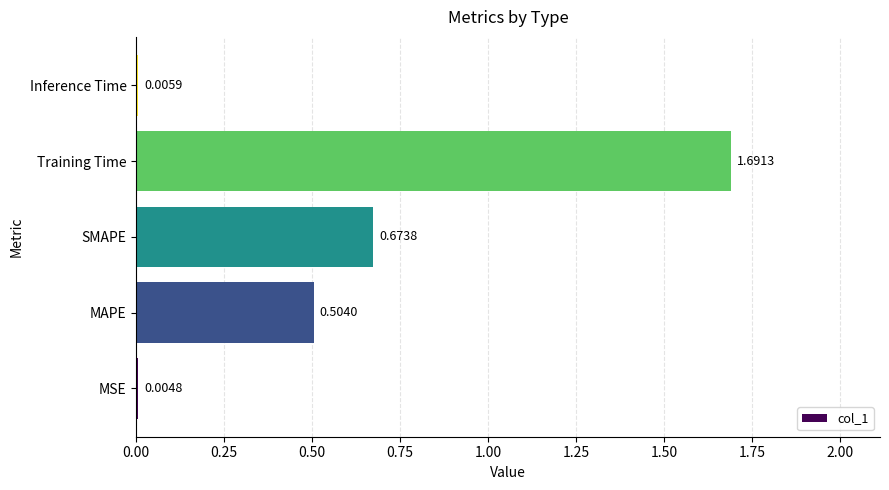

What is the sum of all values?

2.9